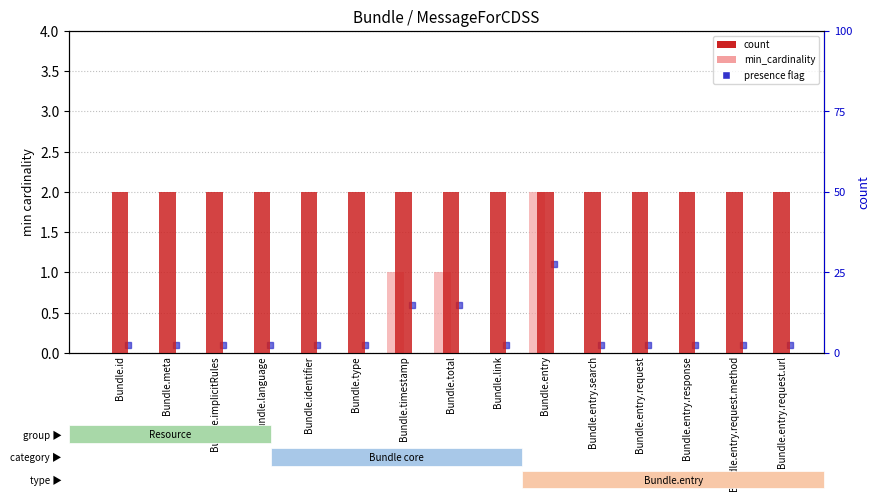

What is the label of the 14th bar from the right?

Bundle.meta